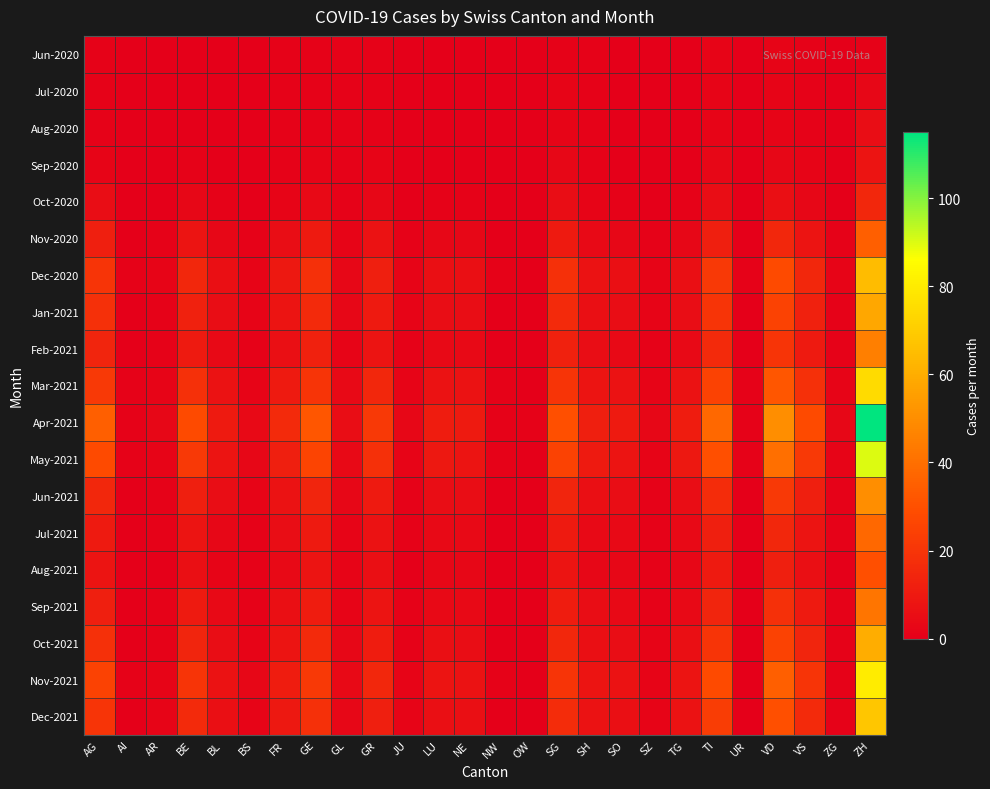

Which label corresponds to the largest value in the chart?

ZH